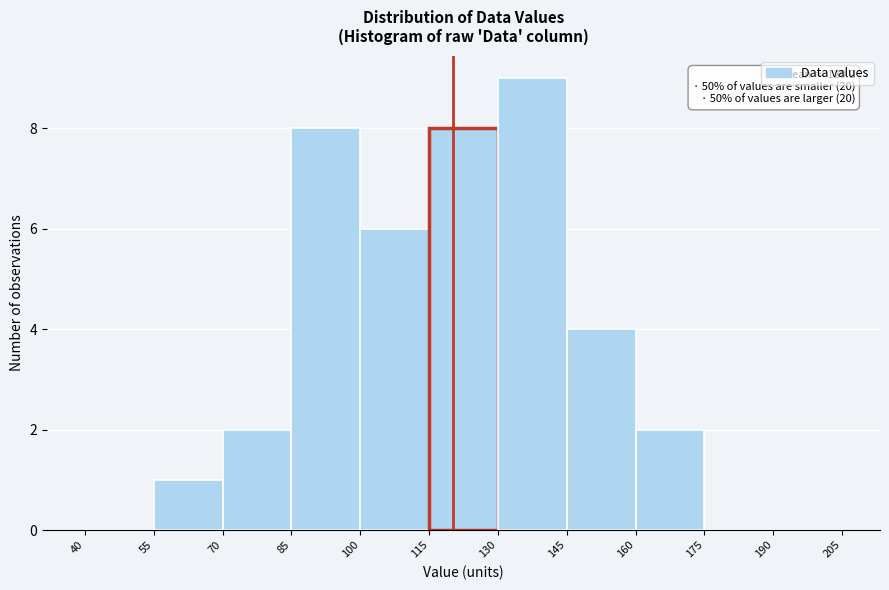

Which range on the x-axis has the tallest bar?

130 to 145